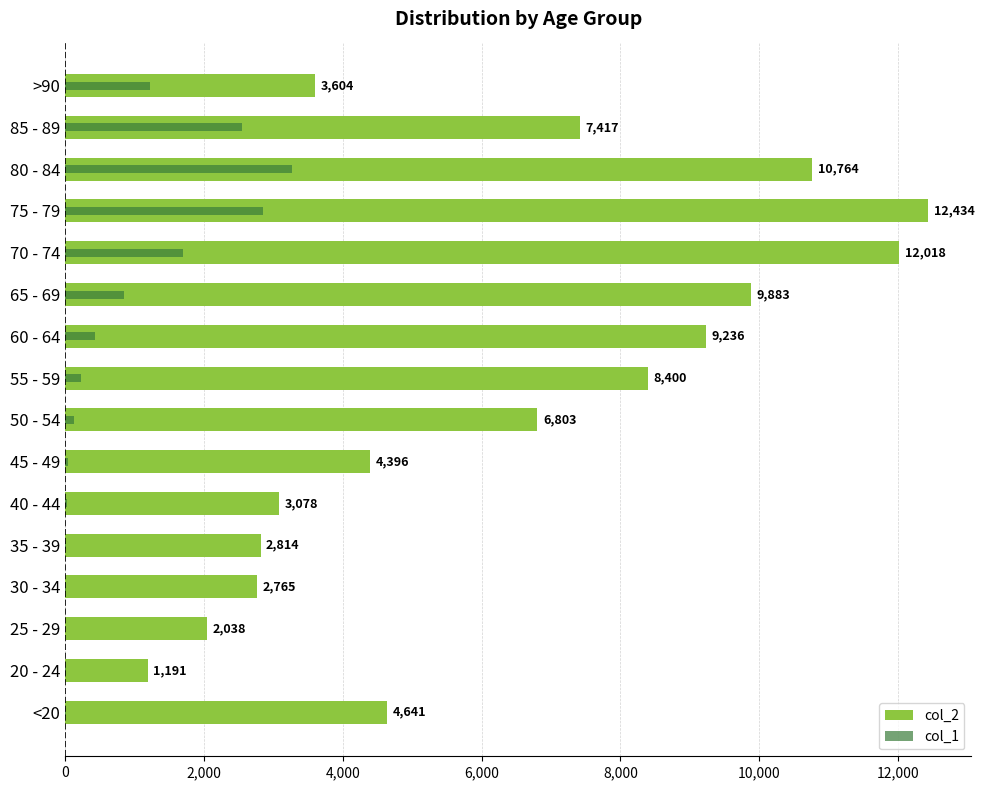

Which series changed the most between 25 - 29 and >90?

col_2